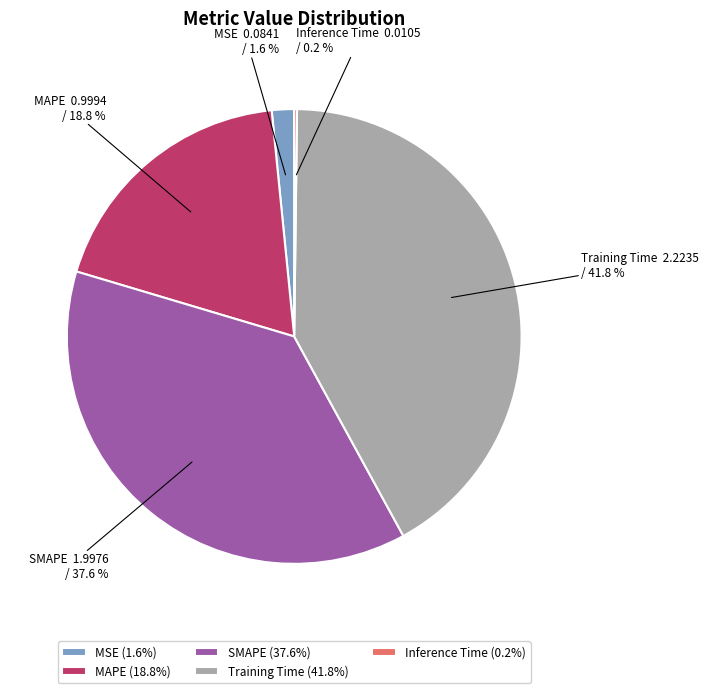

Which has a higher value, Training Time or SMAPE?

Training Time